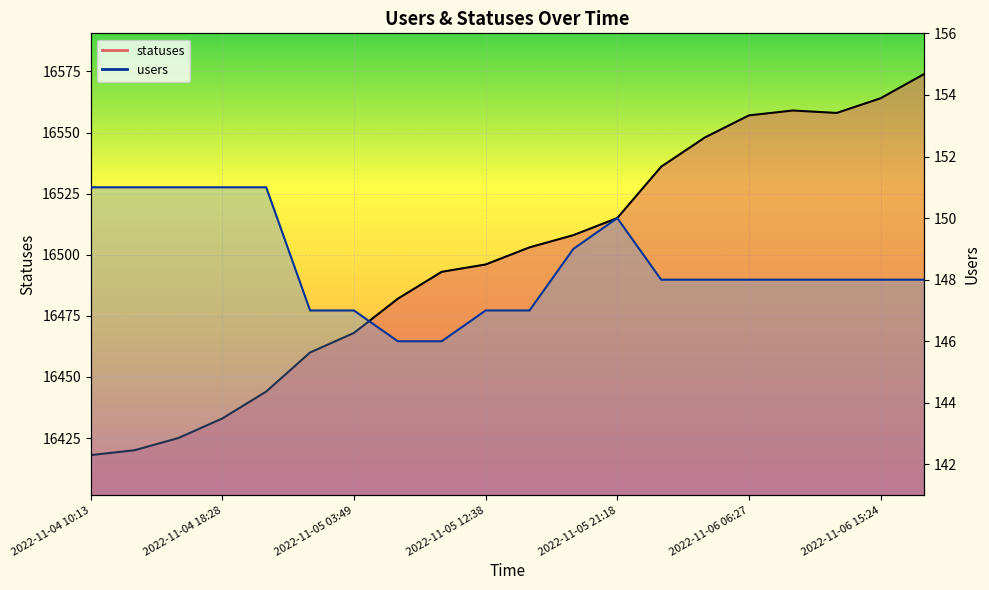

True or false: users and statuses intersect in this chart.

False